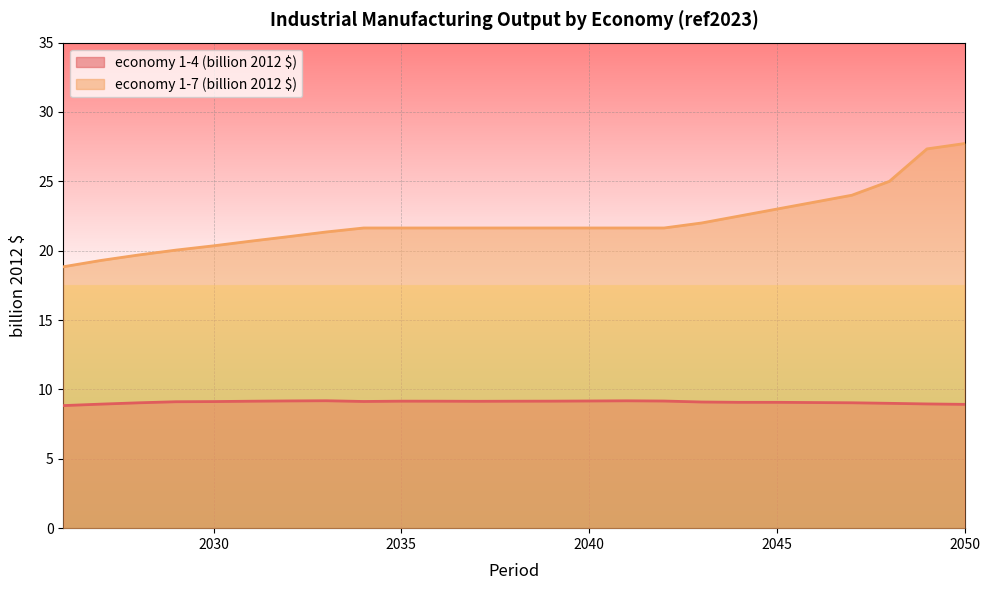

Where is economy 1-4 (billion 2012 $) nearest to the value 9?

2048